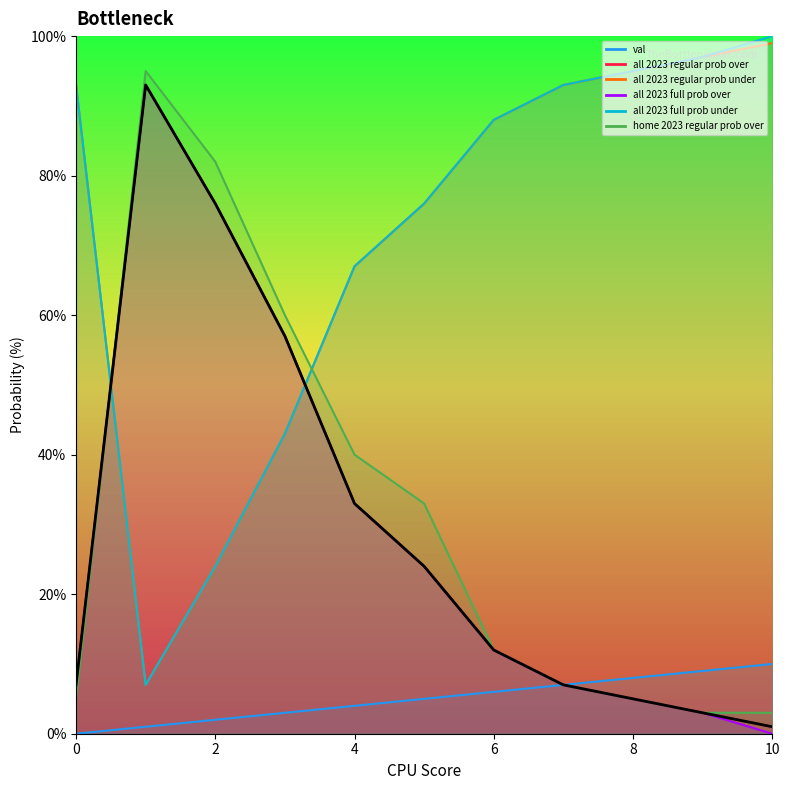

Does the chart have visible grid lines?

No